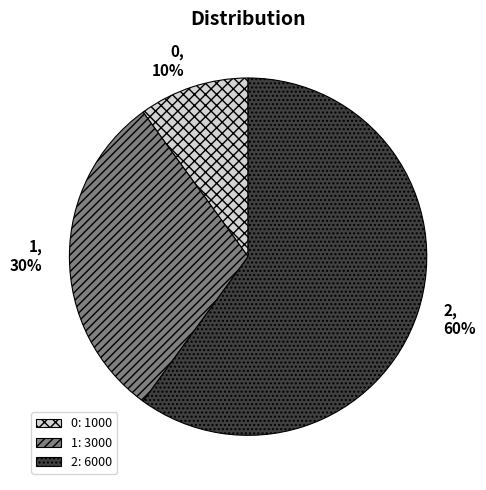

Combined, do 2 and 1 account for over 50%?

Yes